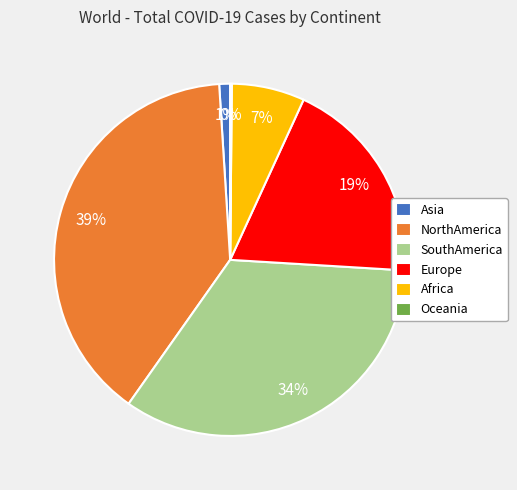

To the nearest percent, what percentage of the pie is SouthAmerica?

34%